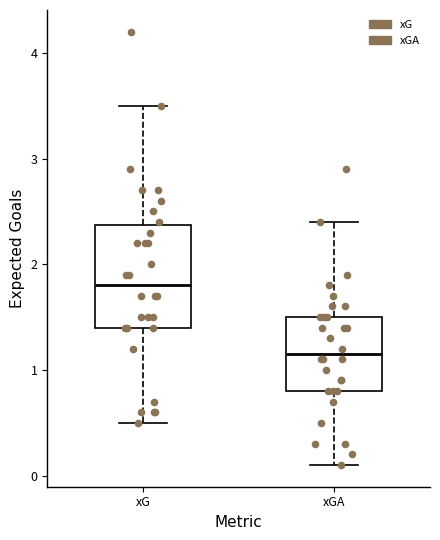

Reading left to right, read every box against the y-axis: the position of its median line, the range the box covers, and the ends of its whiskers. The values are not printed on the chart, so give them approximately, as read against the axis.

xG: median 1.8, box 1.4 to 2.4, whiskers 0.5 to 3.5
xGA: median 1.2, box 0.8 to 1.5, whiskers 0.1 to 2.4